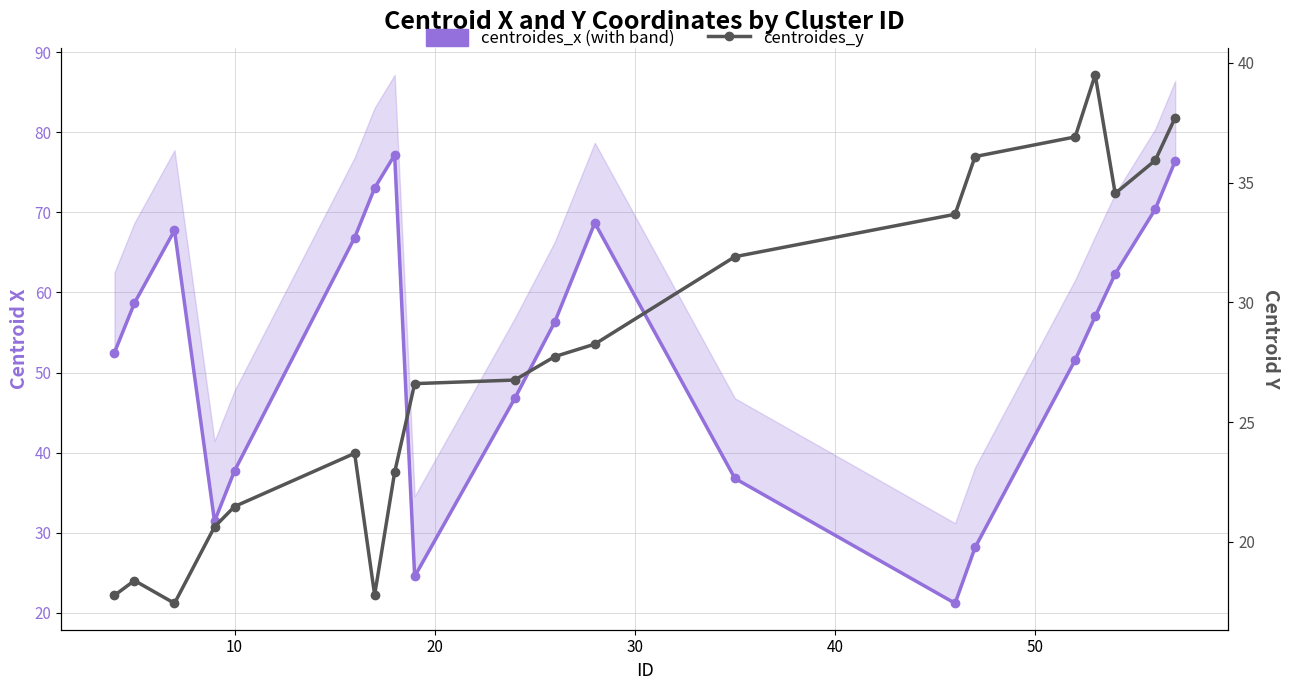

Which series has the largest range (max minus min)?

centroides_x